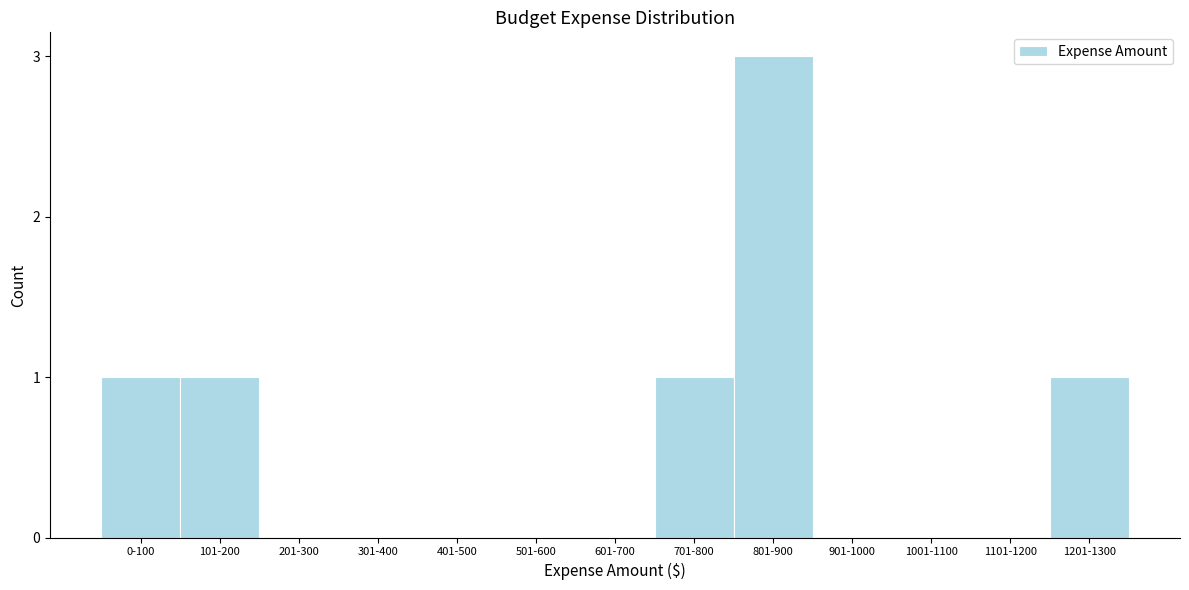

Reading left to right, list all the values displayed in this chart.

0-100=1	101-200=1	201-300=0	301-400=0	401-500=0	501-600=0	601-700=0	701-800=1	801-900=3	901-1000=0	1001-1100=0	1101-1200=0	1201-1300=1